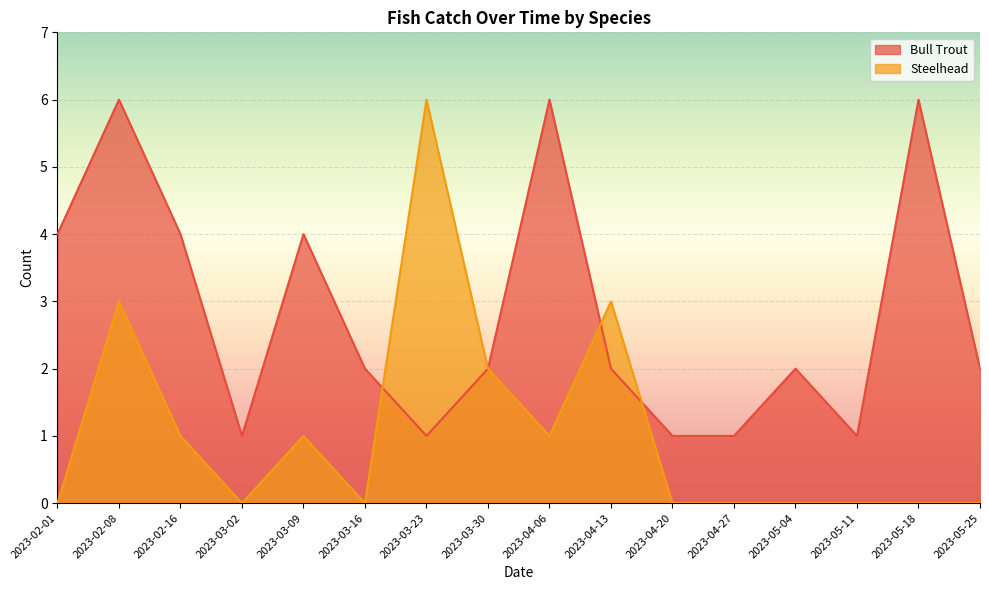

At which category does the chart reach its peak across all series?

2023-02-08